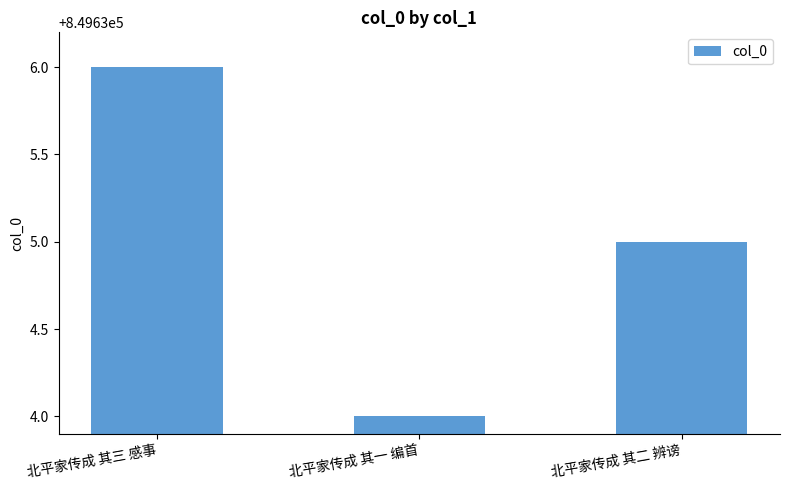

What is the sum of all values?

2548905